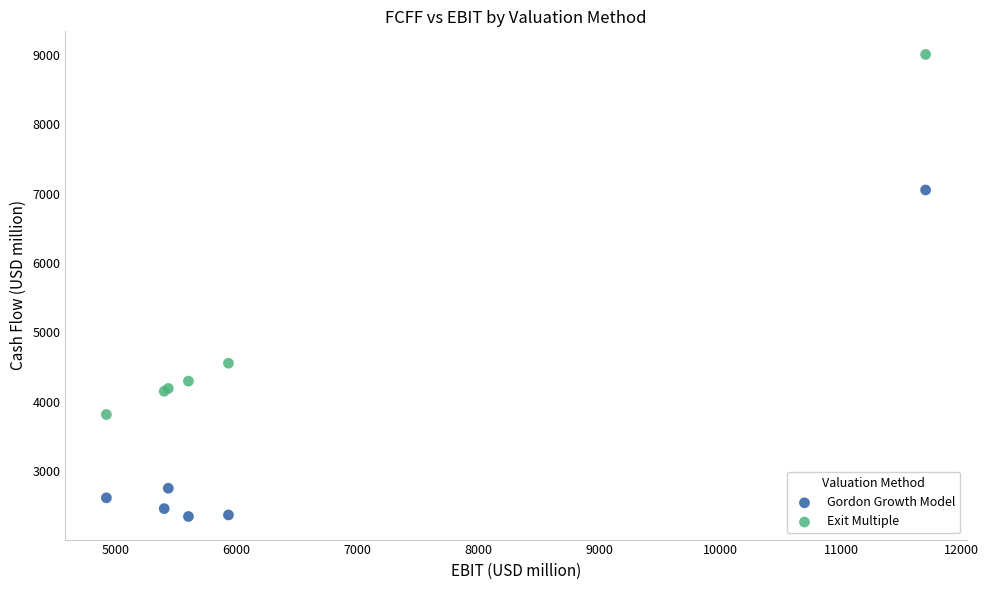

Which series reaches the maximum Y coordinate?

Exit Multiple